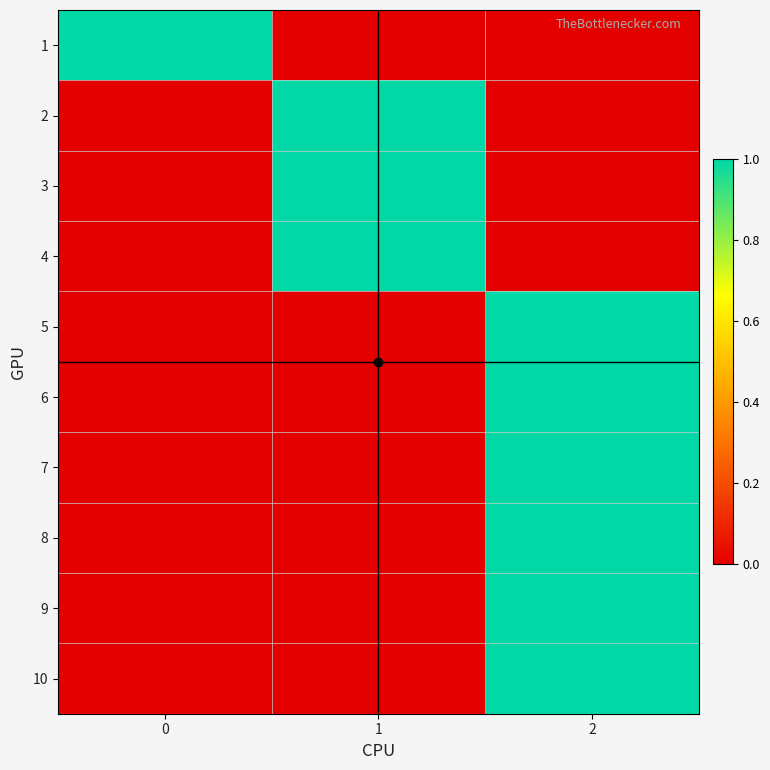

Which has a higher value, 2 or 1?

2